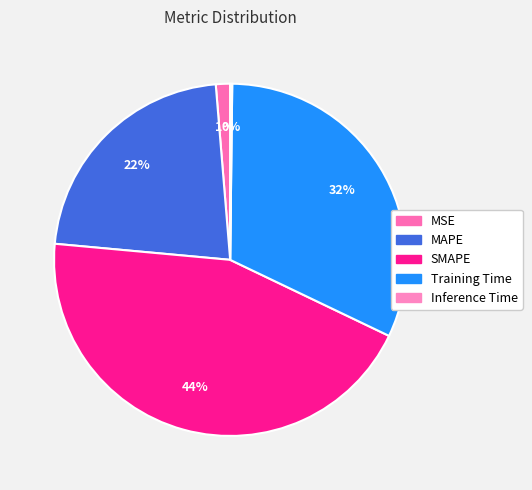

Is there a majority slice in this chart?

No